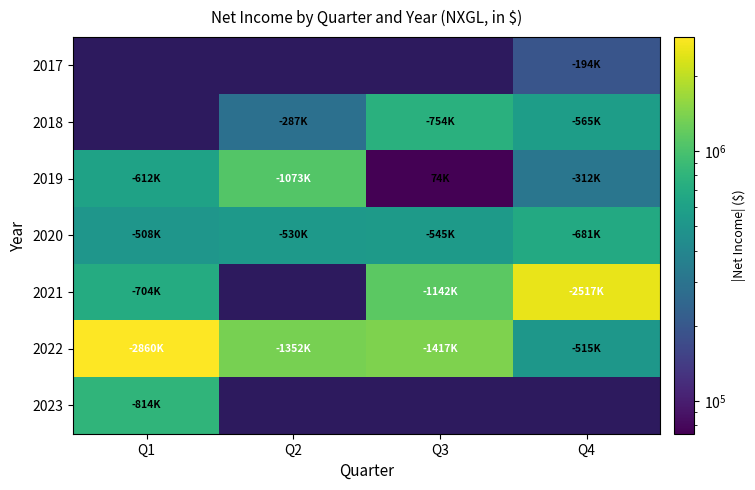

Is it true that 2019 equals 1067058.3 at Q1?

False